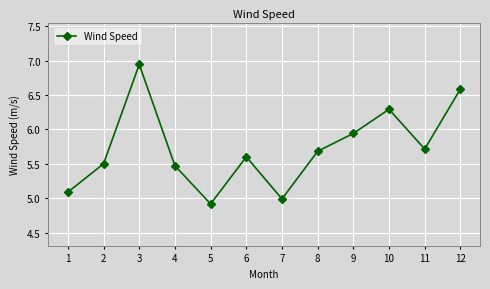

What is the sum of the values at 5 and 12?

11.5